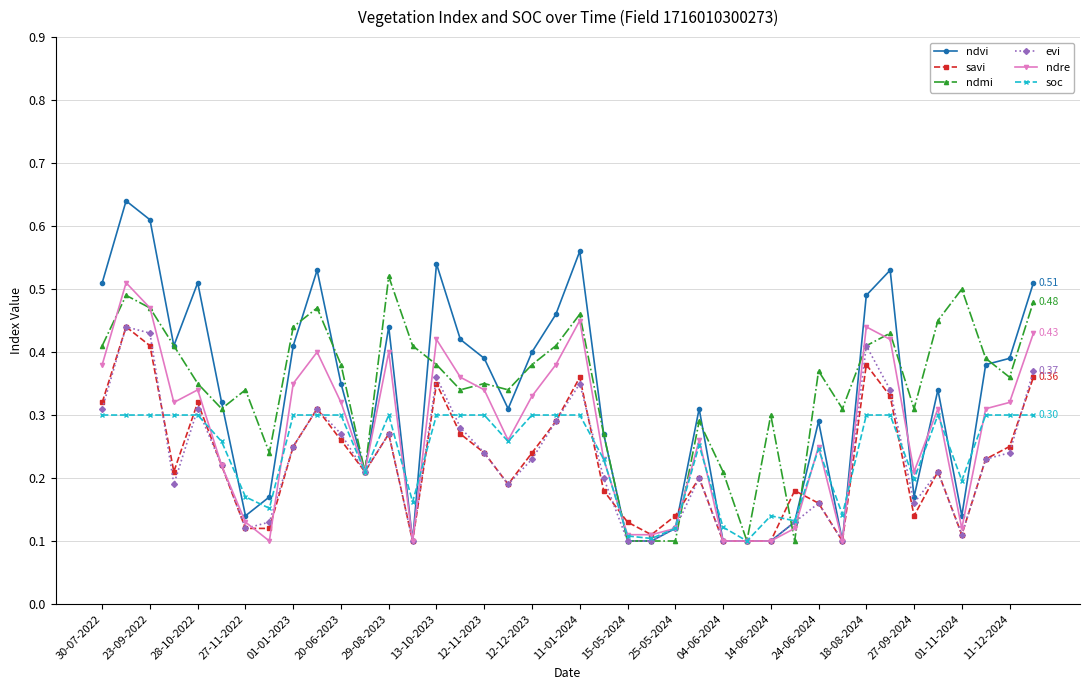

At how many categories does at least one series exceed 0?

40